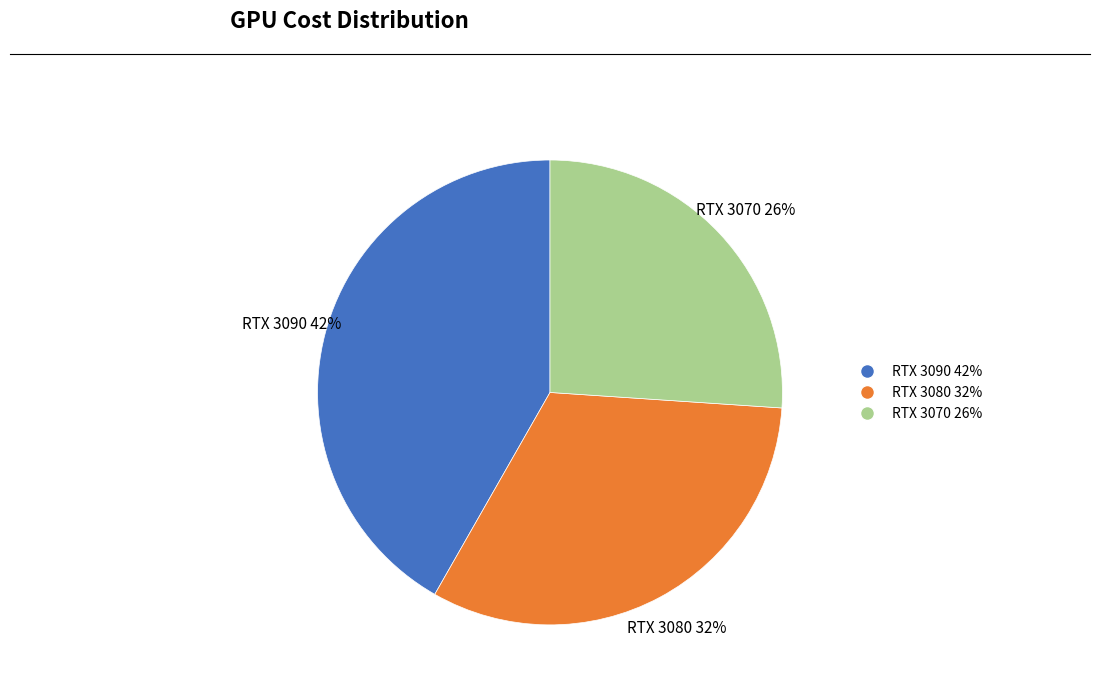

Do RTX 3070 and RTX 3080 together represent more than half of the pie?

Yes